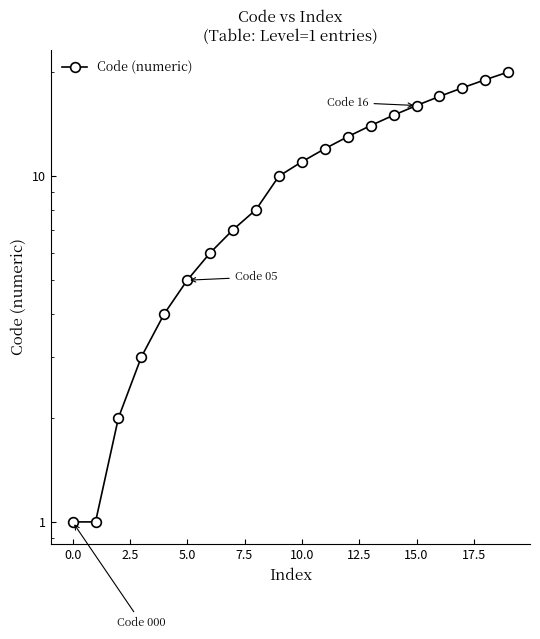

What is the difference between the values at 14 and 0.0?

14